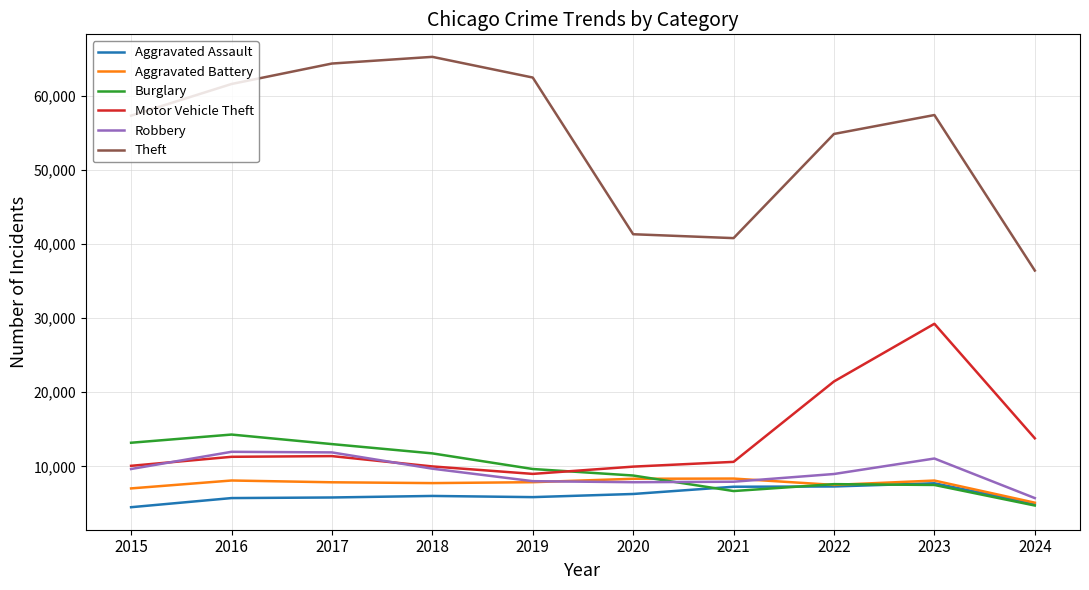

Which series has the largest range (max minus min)?

Theft